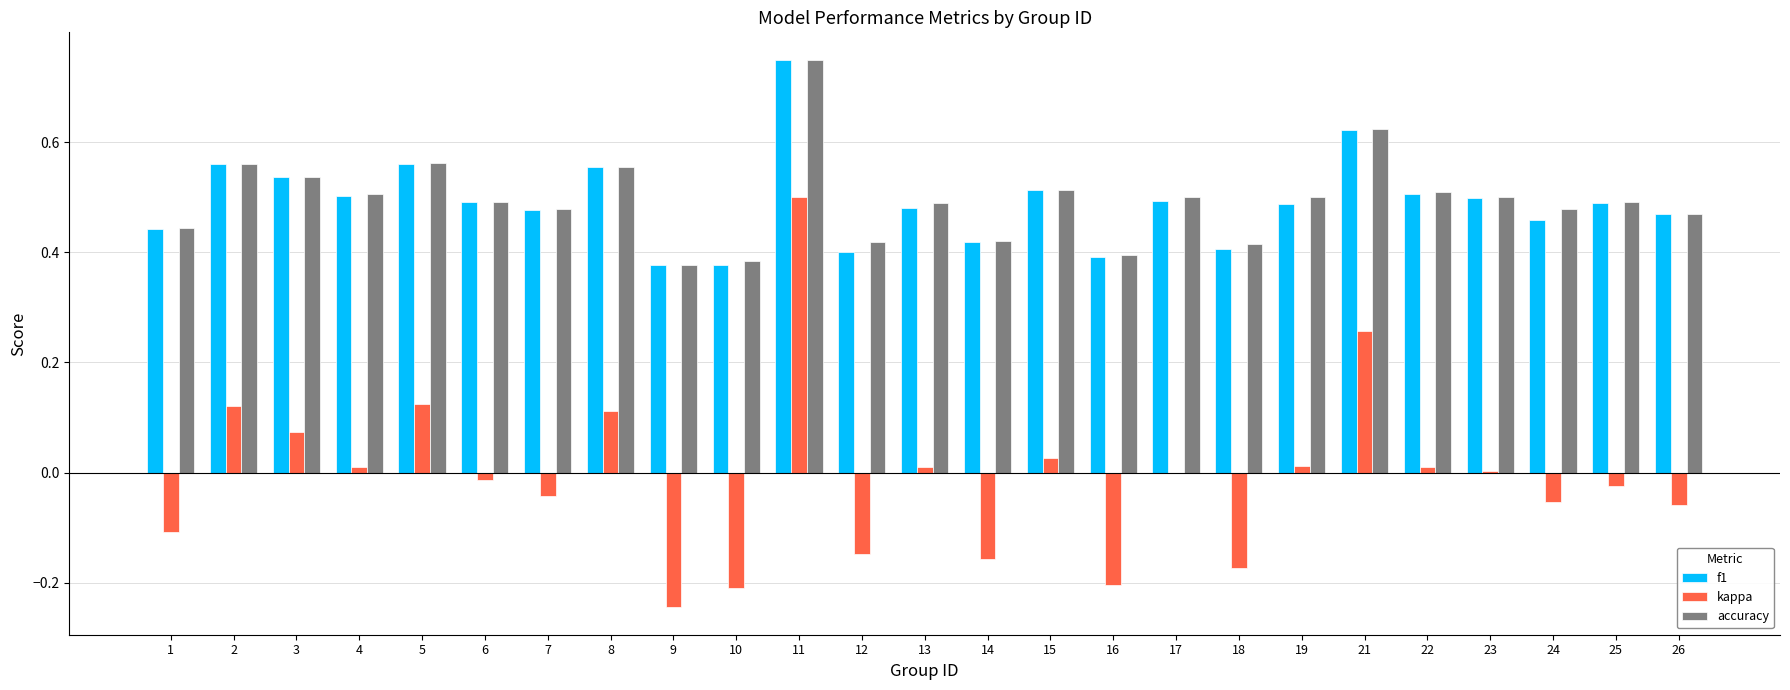

Which series changed the most between 9 and 25?

kappa